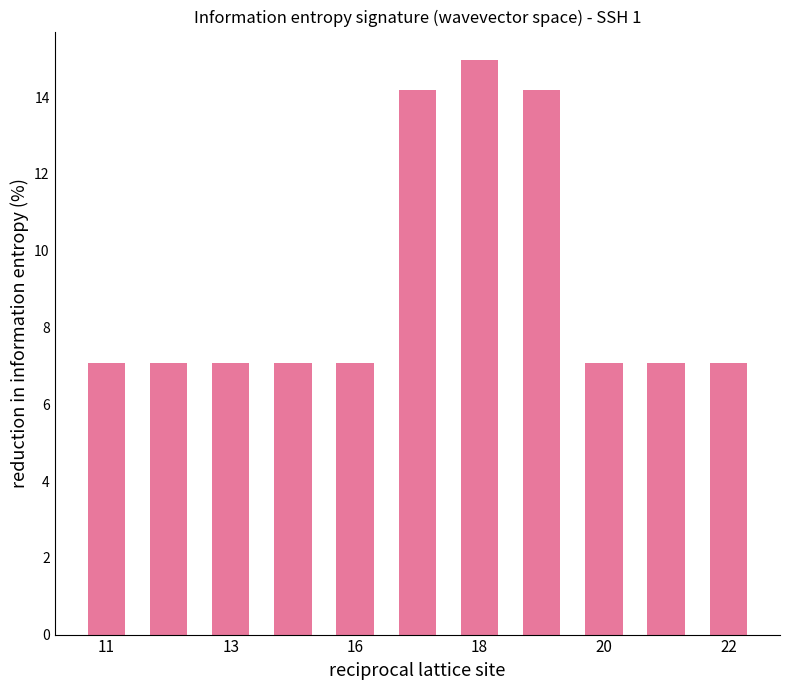

What is the sum of all values?

100.0